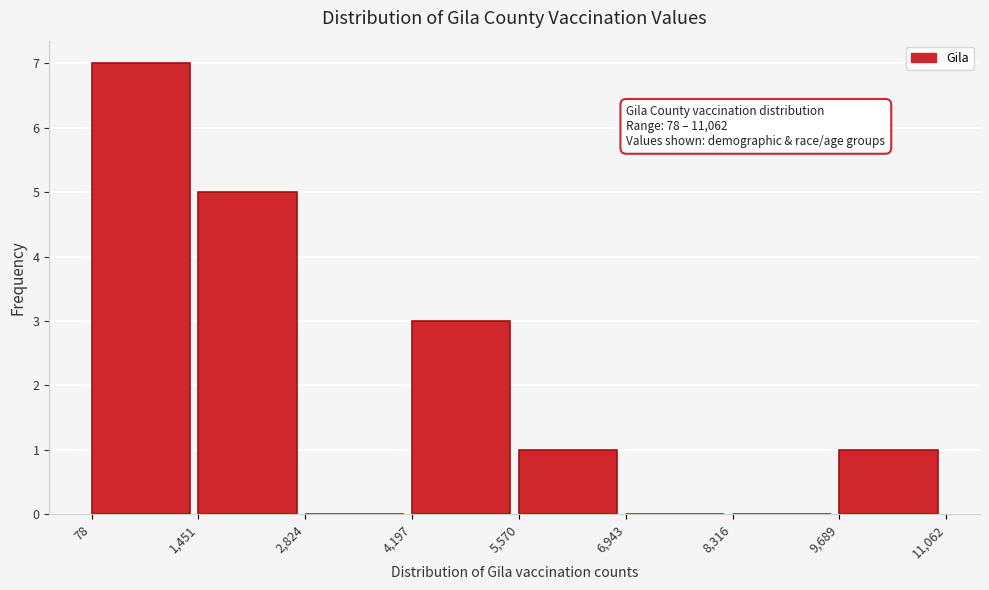

Over which range of the x-axis is the bar tallest?

78 to 1,451